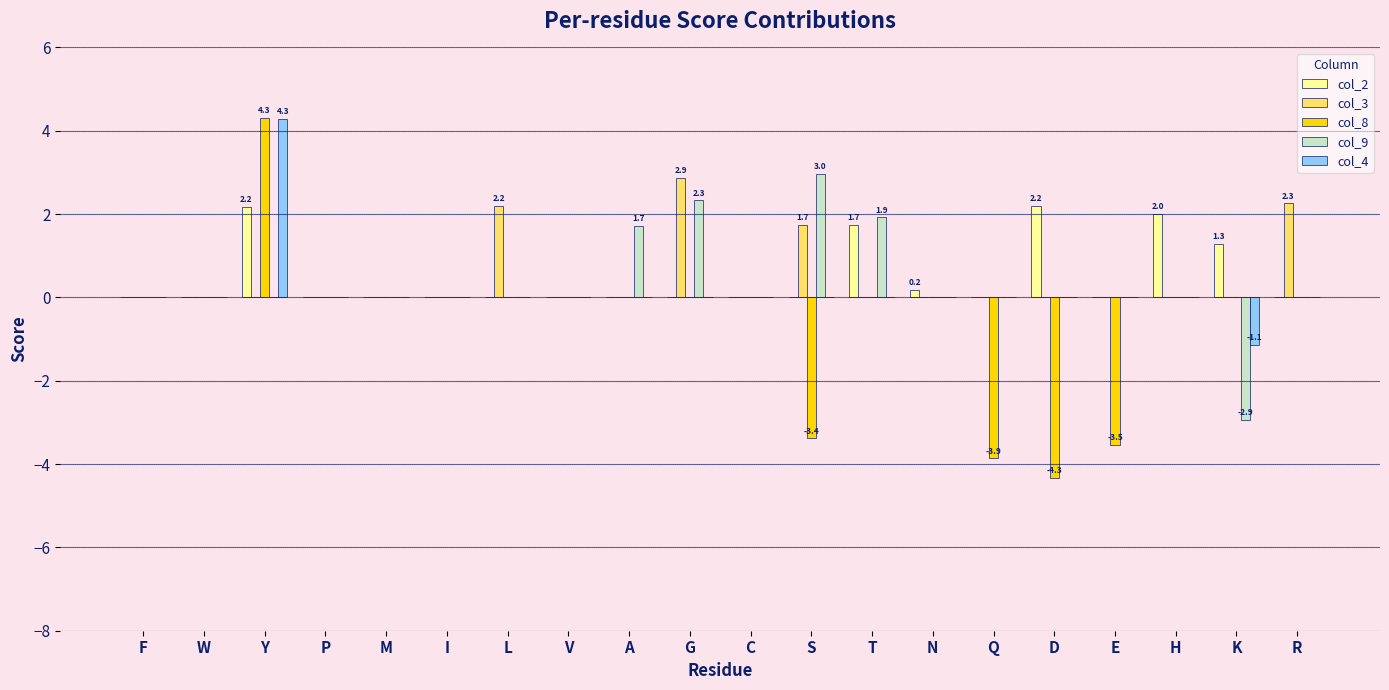

The value of col_2 at Q is 0.0. True or false?

True